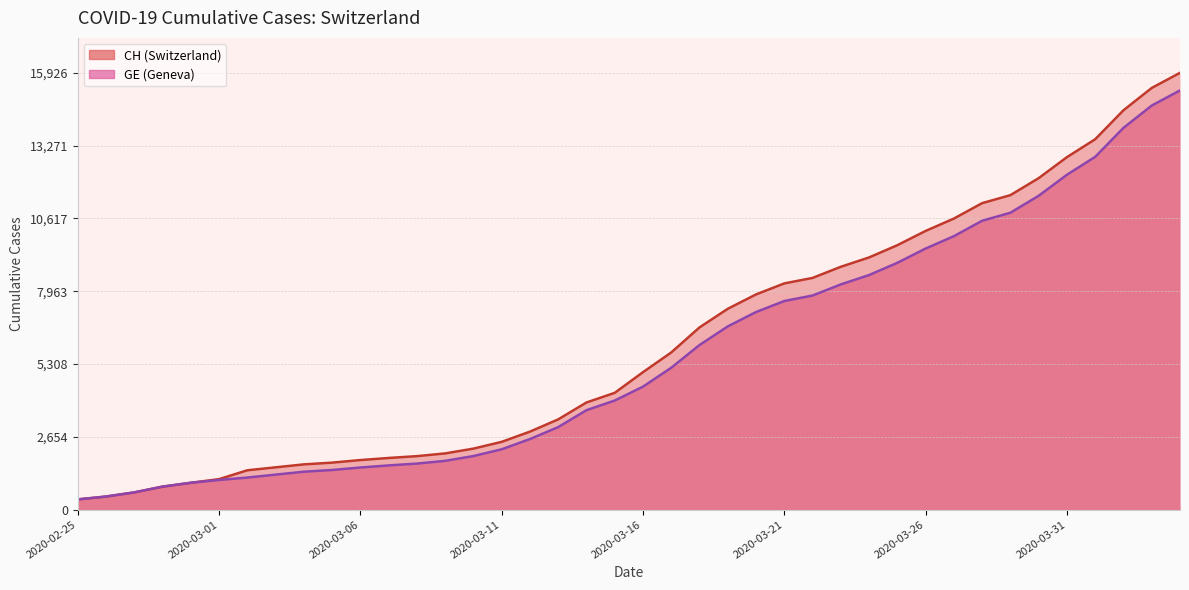

True or false: CH and GE cross at least once.

False